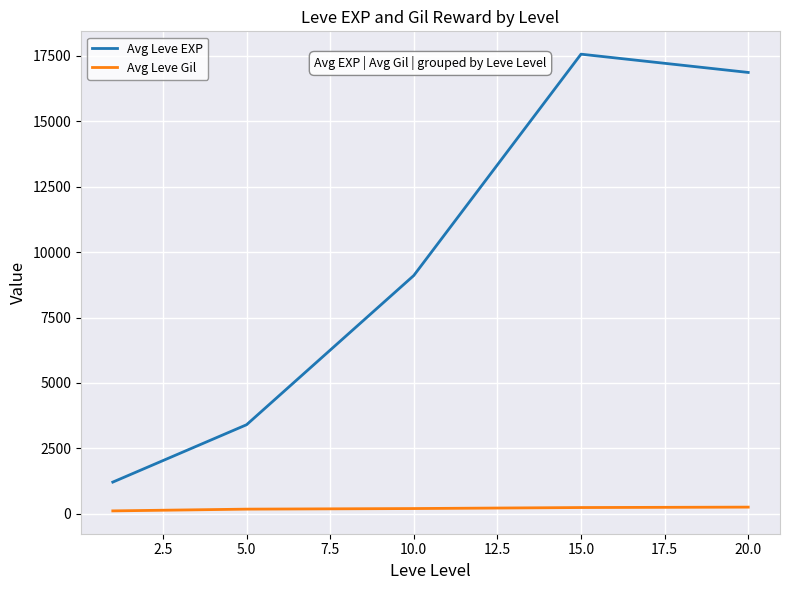

What is the maximum value shown in the chart?

17563.3